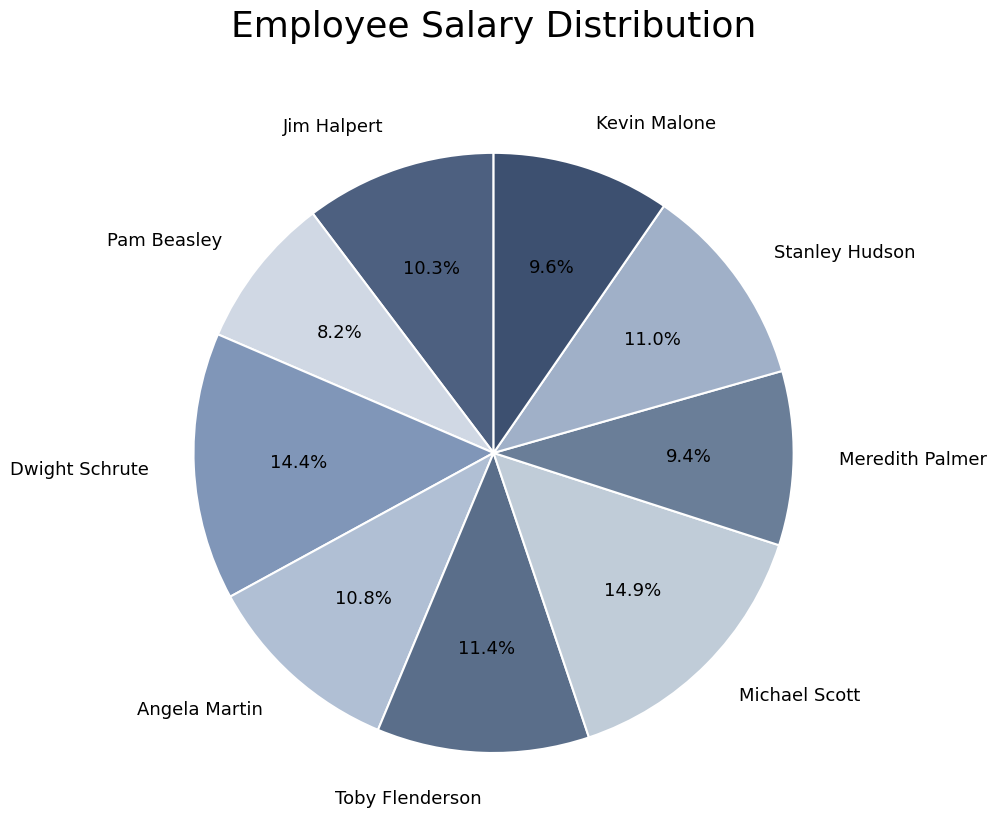

To the nearest percent, what is the difference between the largest and smallest slice percentages?

7%